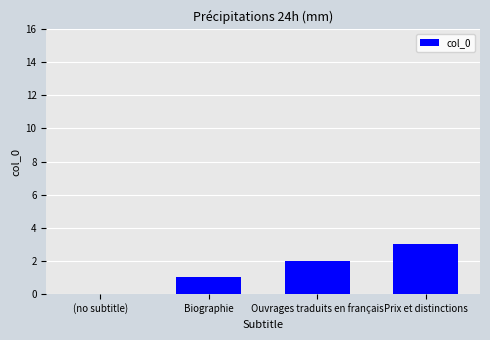

At which category does the chart reach its peak across all series?

Prix et distinctions